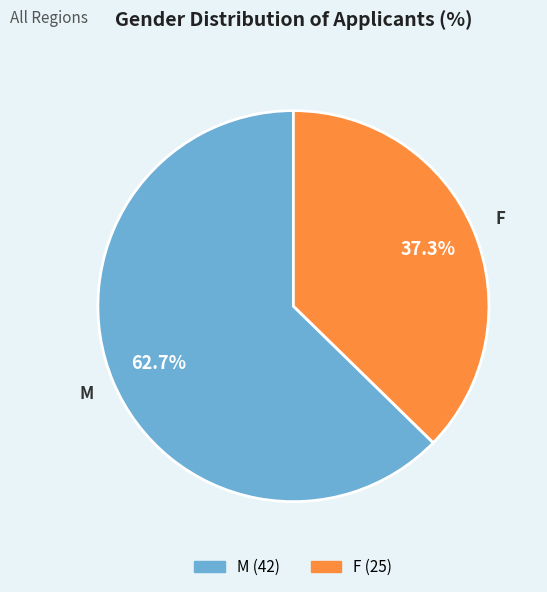

Combined, what portion of the pie is F and M?

100.0%